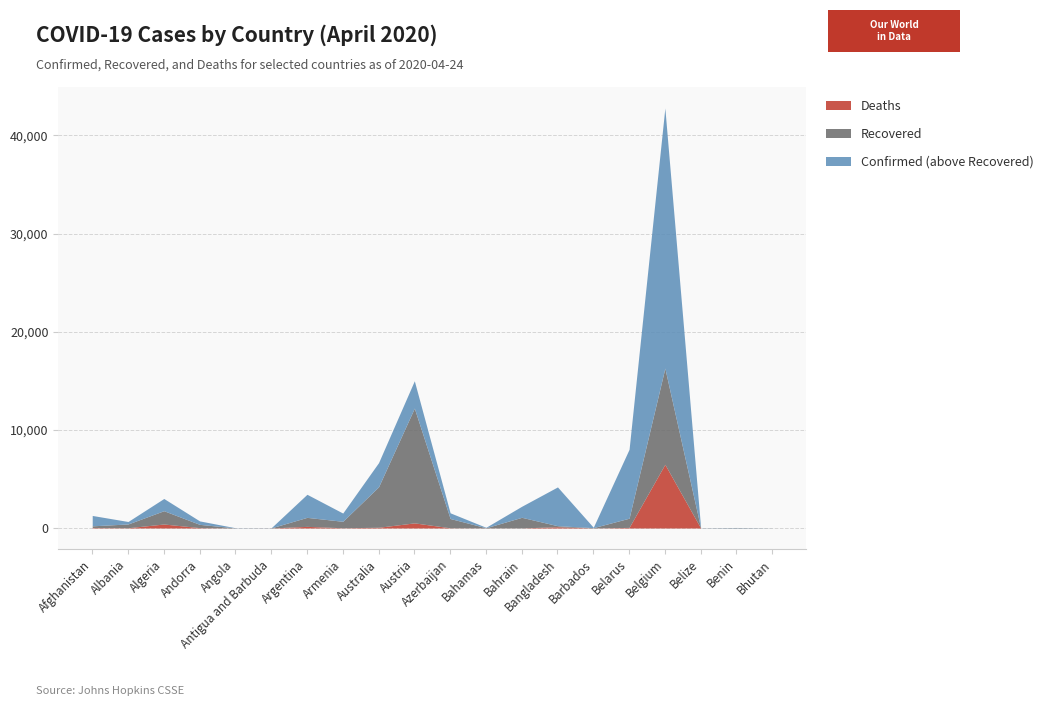

At Australia, list the series in order from smallest to largest.

Deaths, Recovered, Confirmed